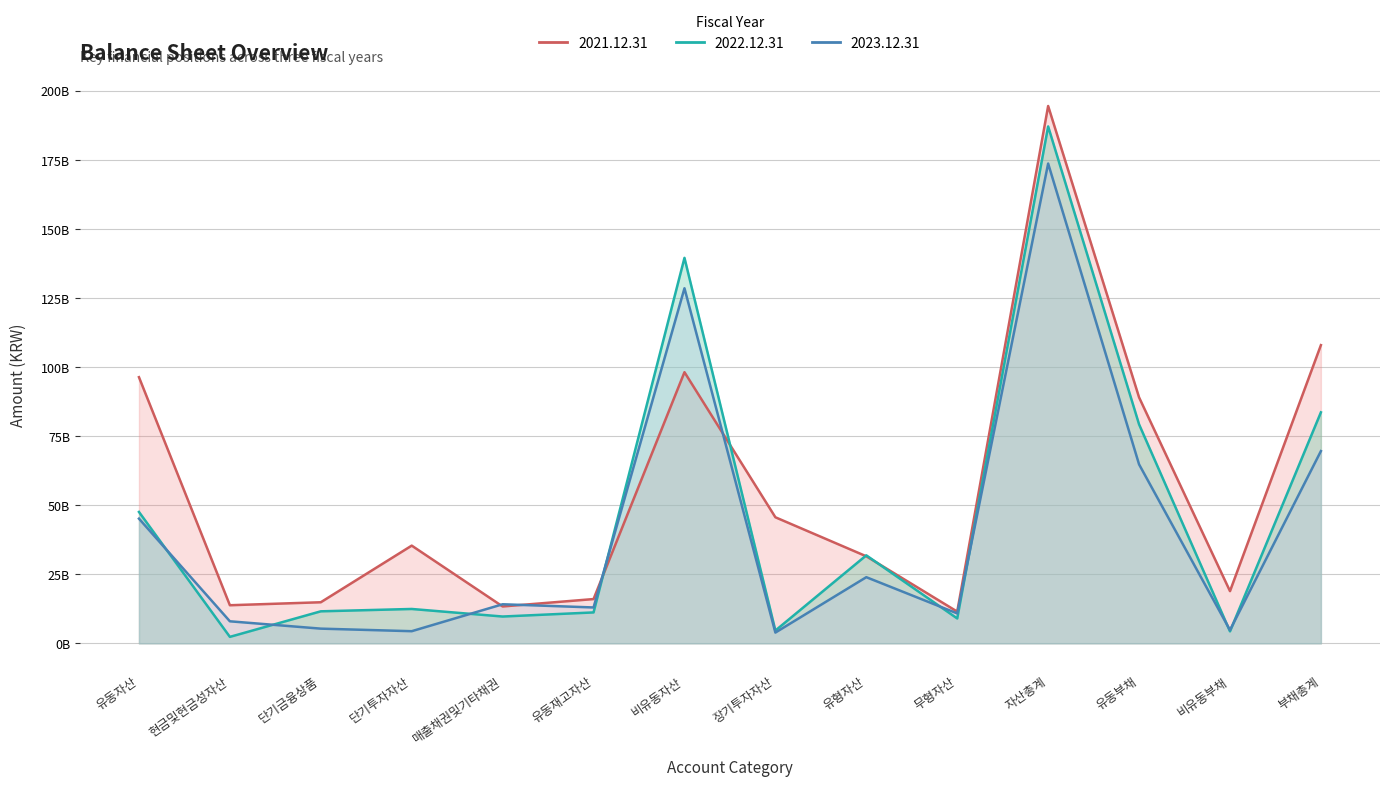

Which category has the highest value across all series?

자산총계